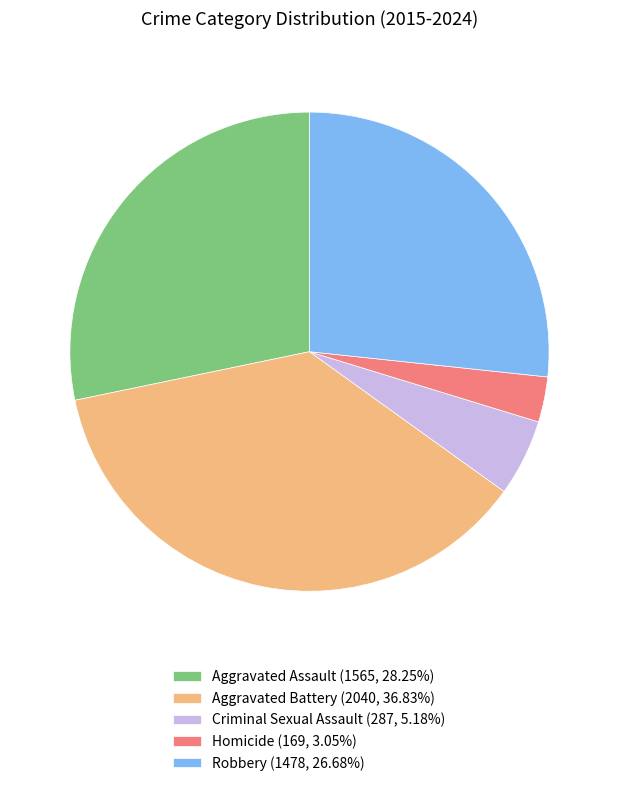

Do Aggravated Assault (1565, 28.25%) and Homicide (169, 3.05%) together represent more than half of the pie?

No